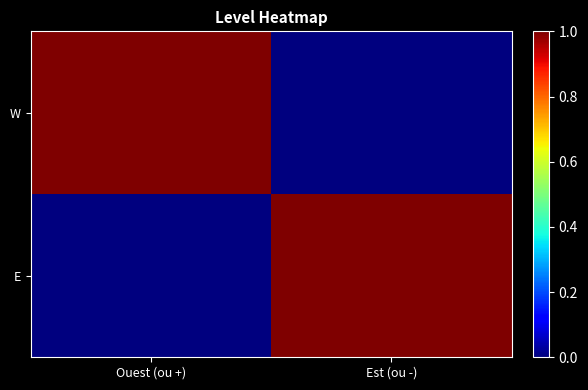

How many categories are shown in the chart?

2